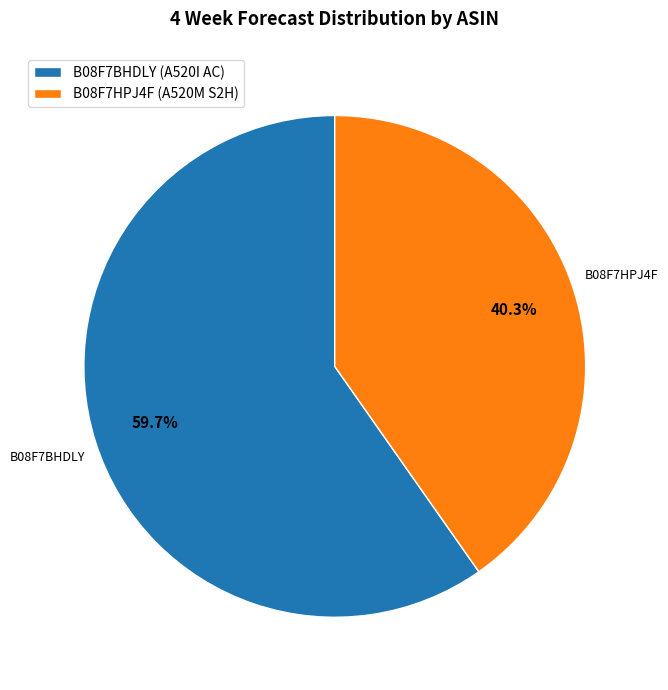

Is it true that B08F7BHDLY (A520I AC) is 48% of the pie?

False